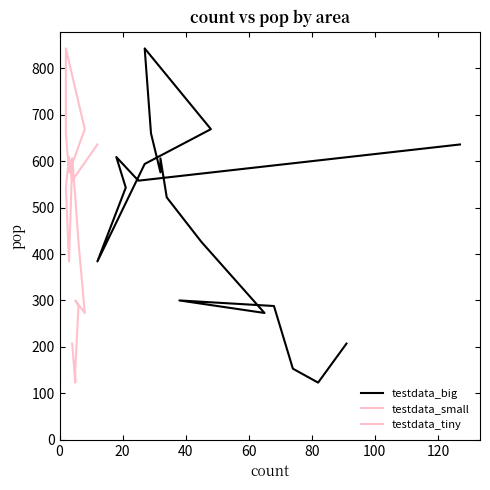

True or false: testdata_tiny has a value of 915 at 0.

False